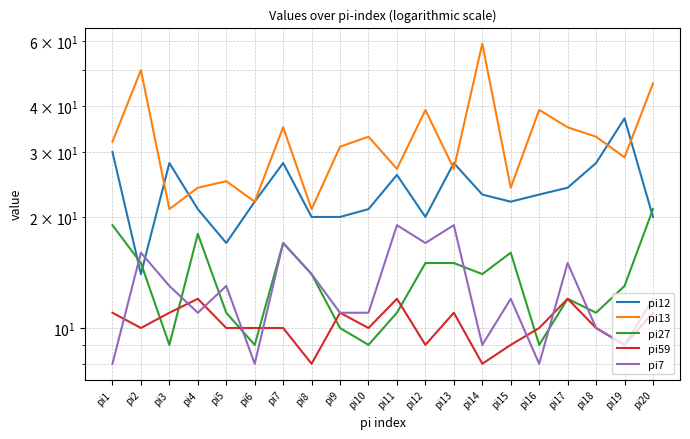

What is the difference between the maximum and minimum values in the pi12 series?

23